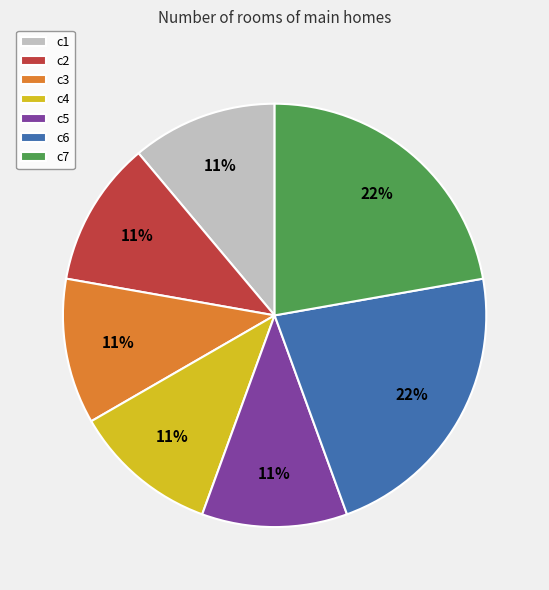

Does any single category account for the majority?

No